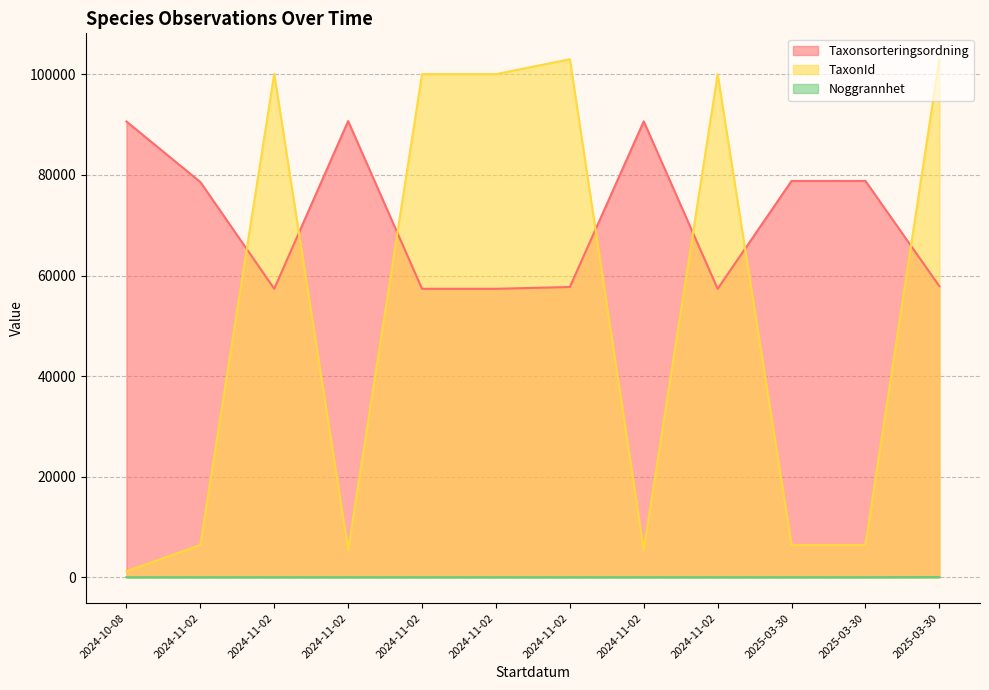

Count the number of categories in the chart.

12